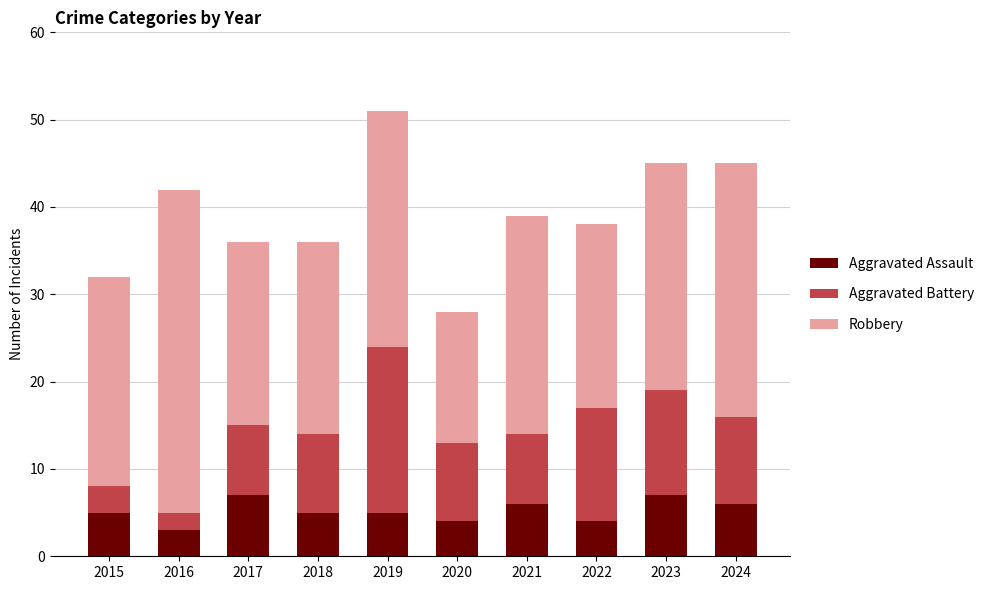

How many series are shown in this chart?

3